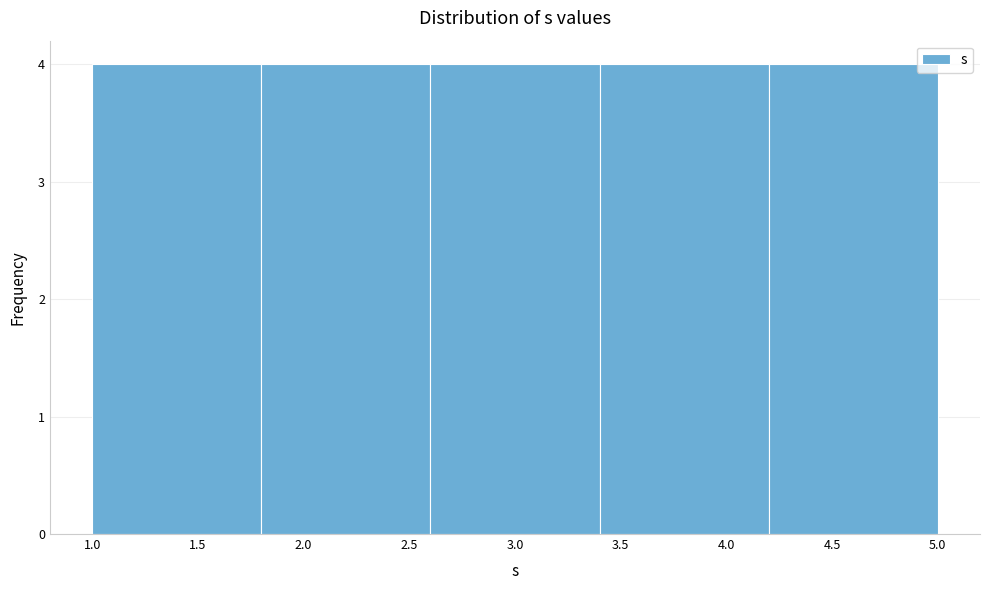

What is the height of the bar covering 1.0 to 1.8 on the x-axis? The values are not printed on the chart, so give them approximately, as read against the axis.

4